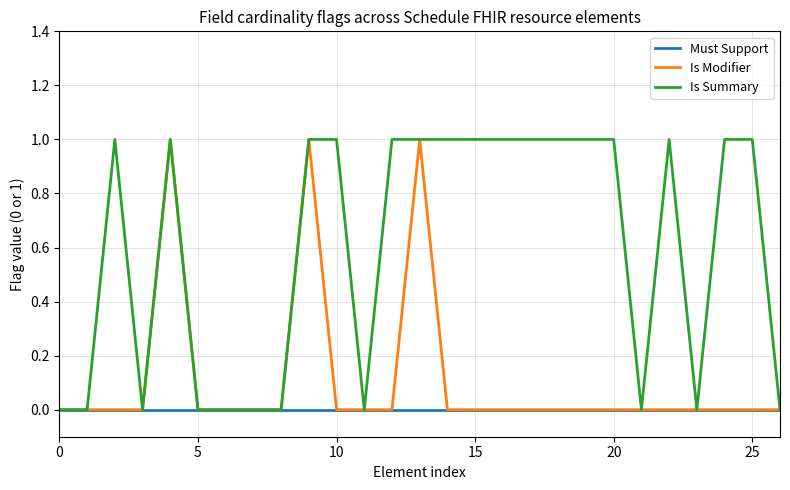

Reading left to right, extract all data points from this chart.

Must Support: 0	0	0	0	0	0	0	0	0	0	0	0	0	0	0	0	0	0	0	0	0	0	0	0	0	0	0
Is Modifier: 0	0	0	0	1	0	0	0	0	1	0	0	0	1	0	0	0	0	0	0	0	0	0	0	0	0	0
Is Summary: 0	0	1	0	1	0	0	0	0	1	1	0	1	1	1	1	1	1	1	1	1	0	1	0	1	1	0